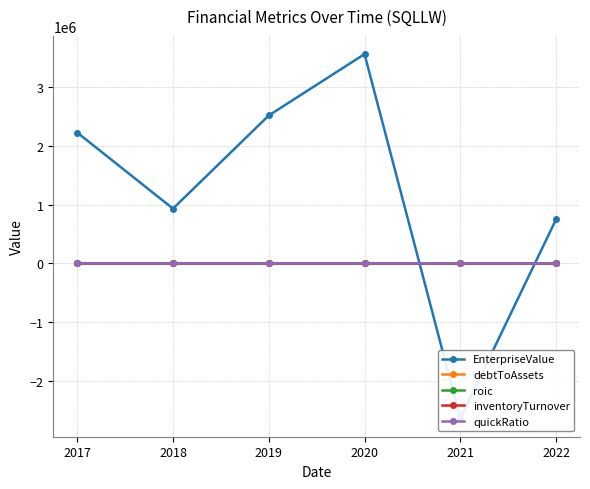

True or false: EnterpriseValue and quickRatio intersect in this chart.

True